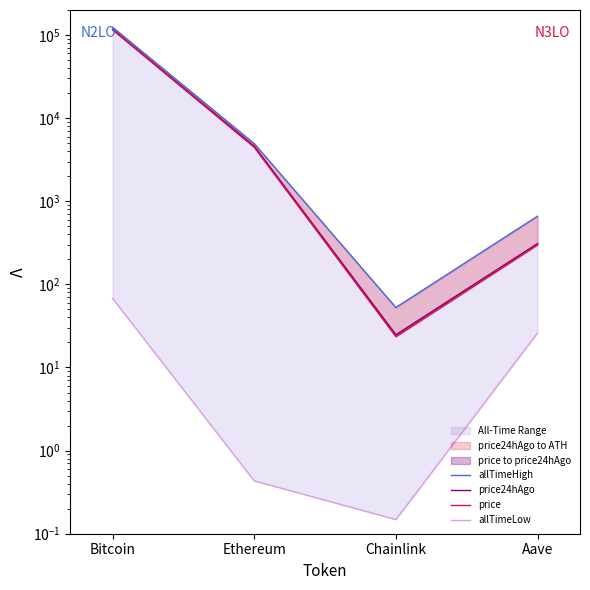

True or false: price24hAgo and price cross at least once.

False